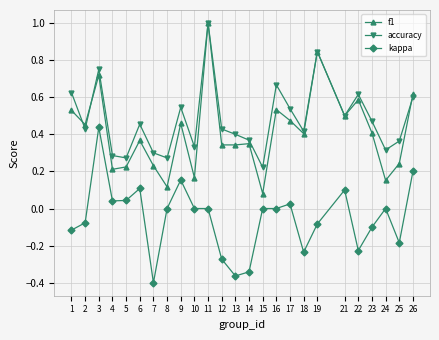

Is it true that f1 equals 0.4 at 26?

False